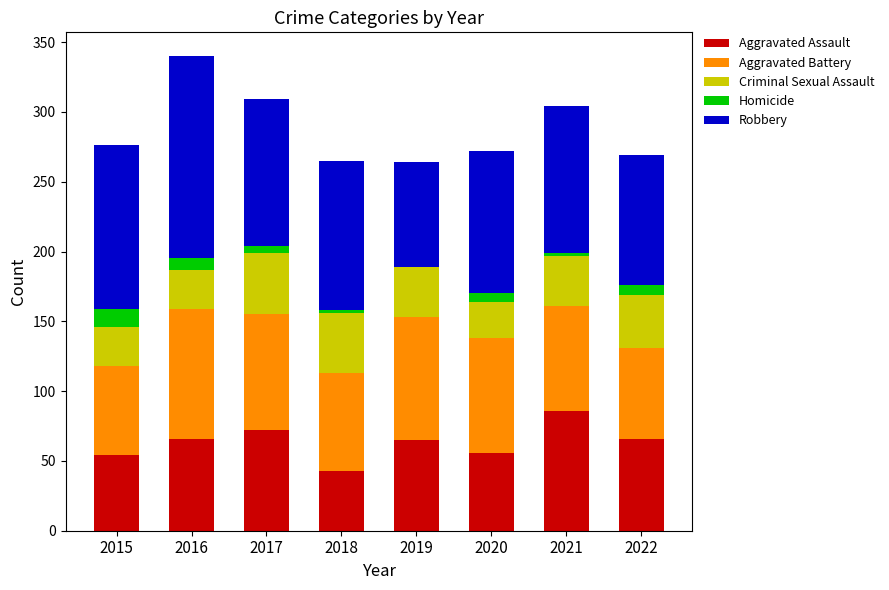

Is it true that Aggravated Assault equals 66 at 2016?

True